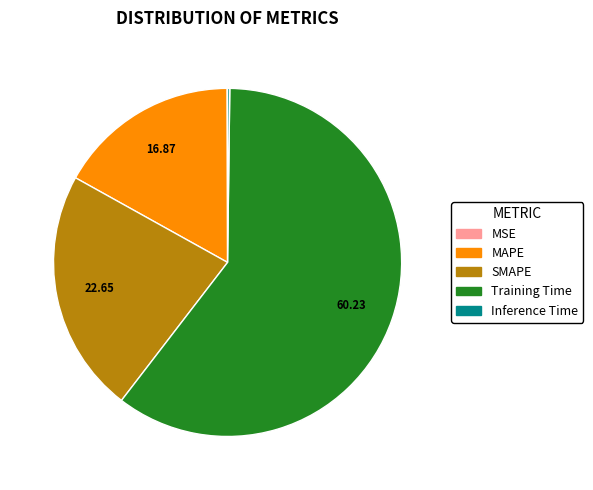

Which slice is the largest?

Training Time